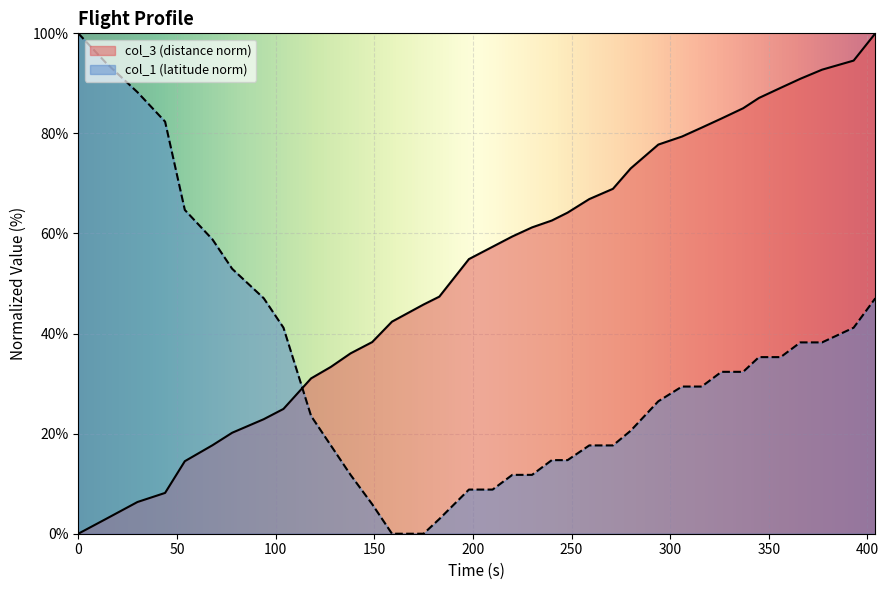

Which category has the lowest value in the col_1 series?

159